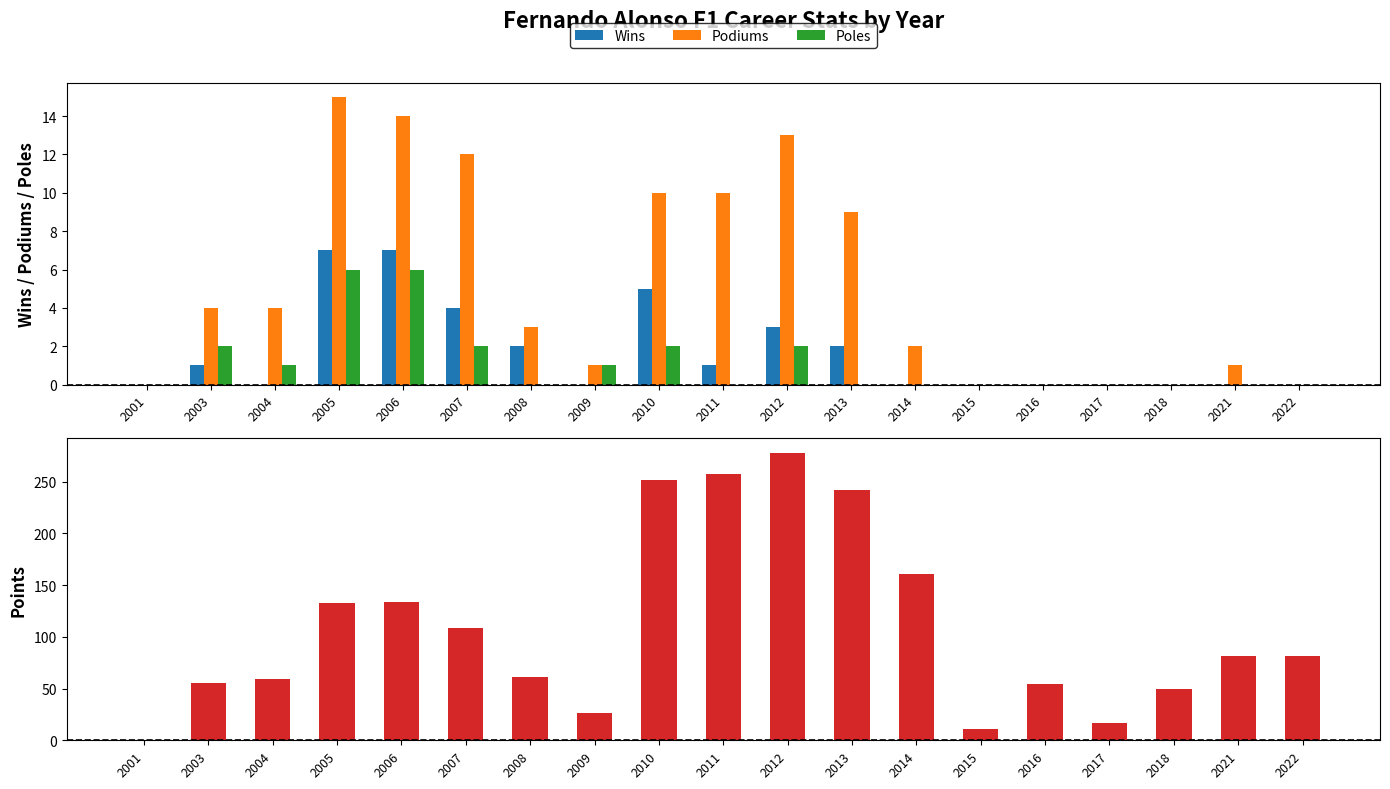

At how many categories does at least one series exceed 185?

4